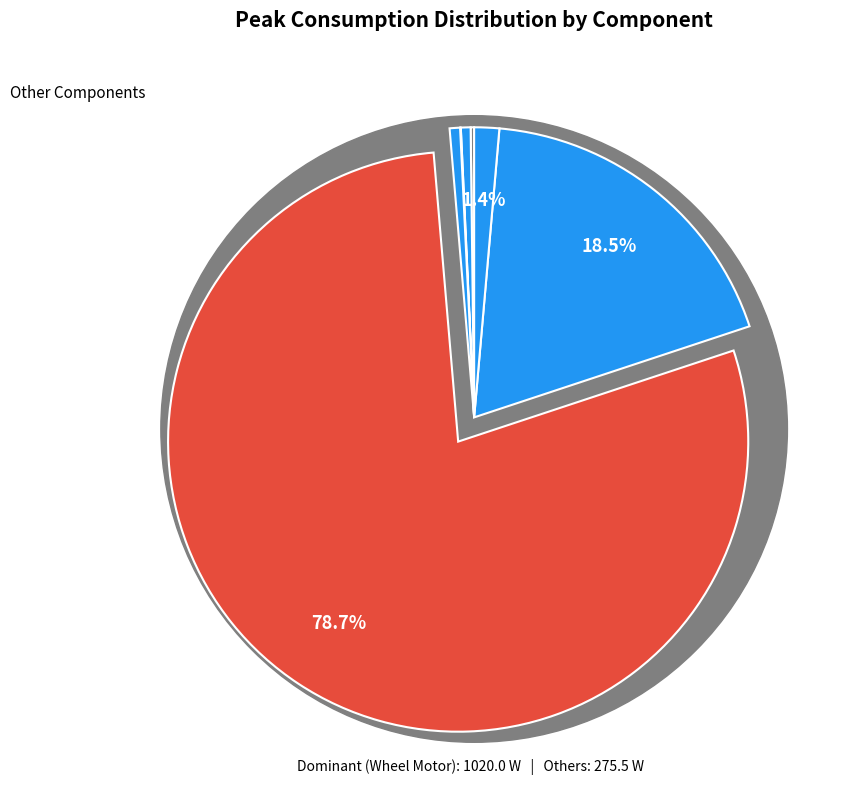

Which category has the biggest portion of the pie?

Wheel Motor